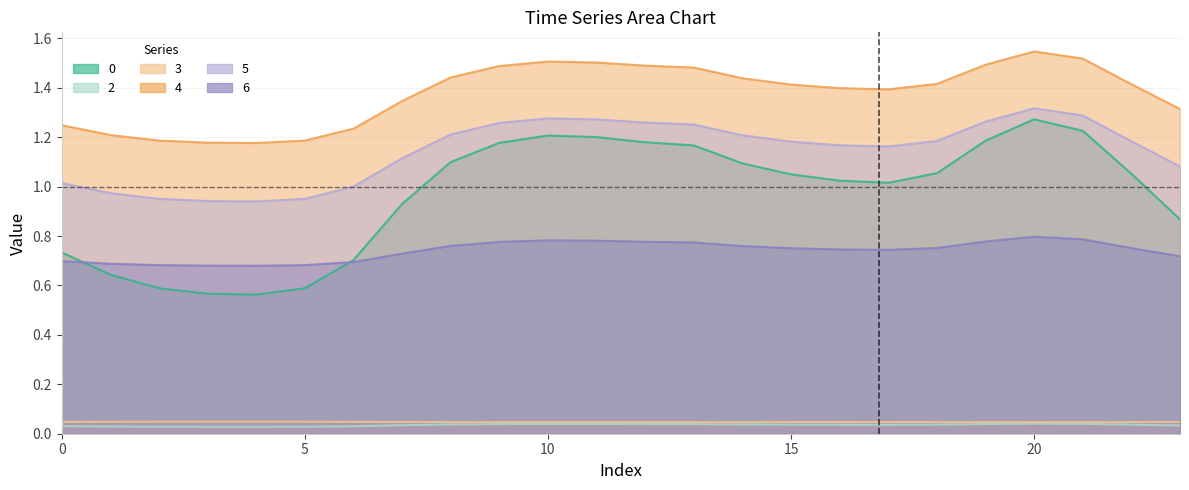

What is the value of the 4 point at the 10th from the left?

1.5